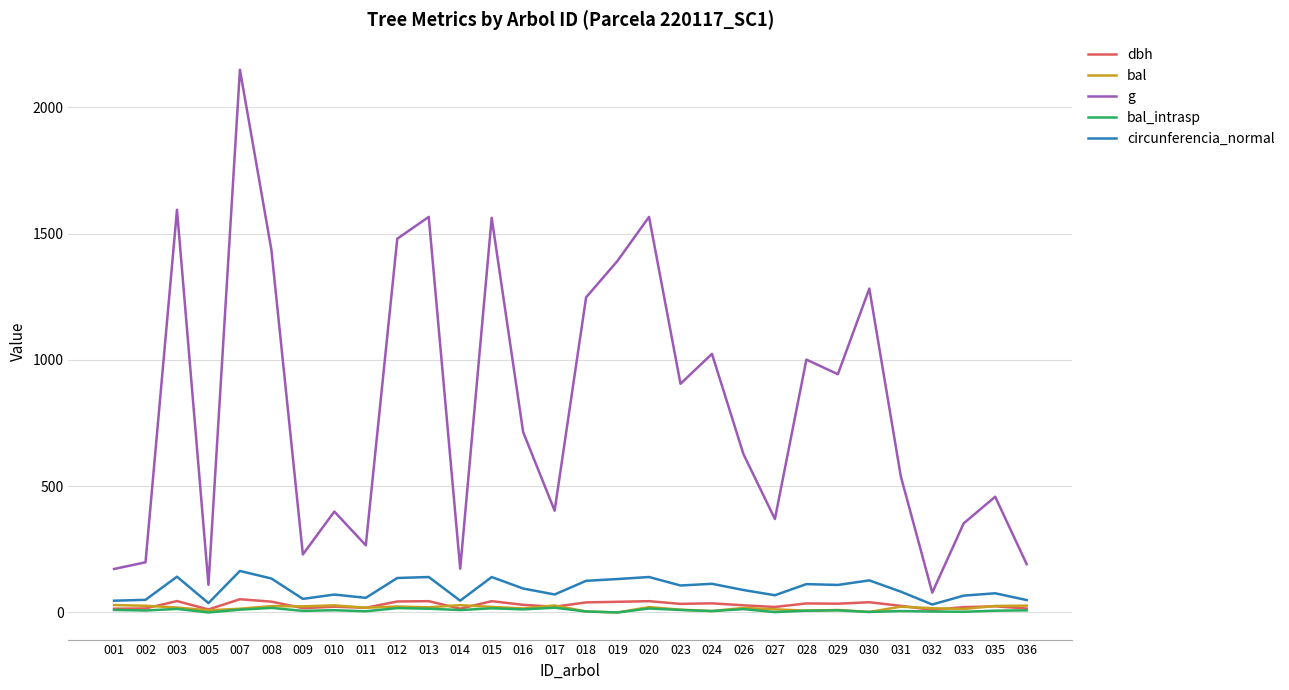

True or false: g and bal intersect in this chart.

False